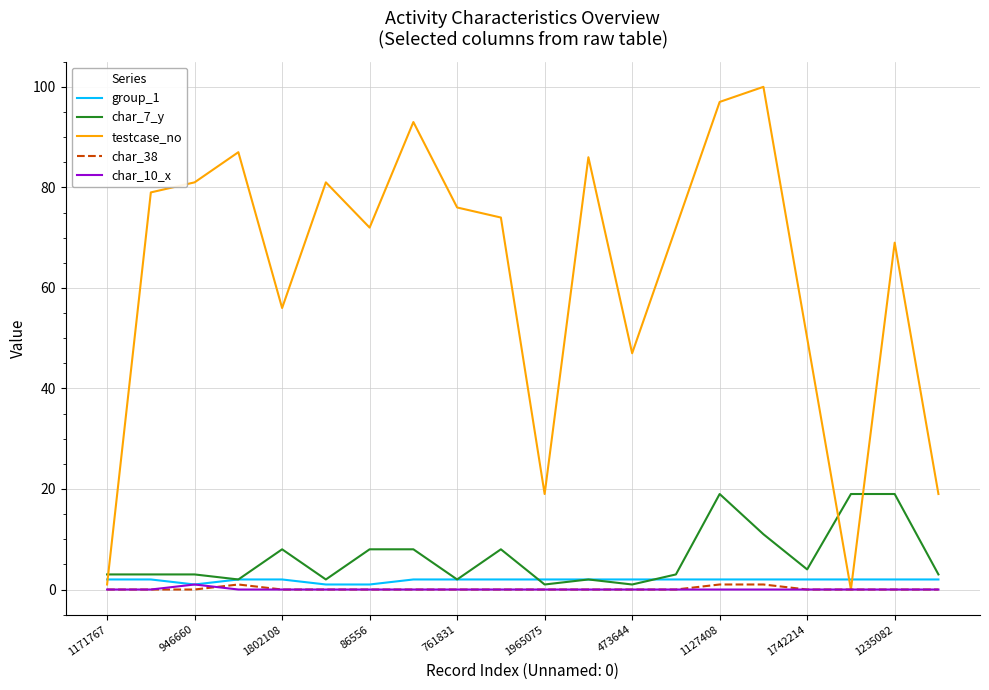

Which series has the largest total across all categories?

testcase_no